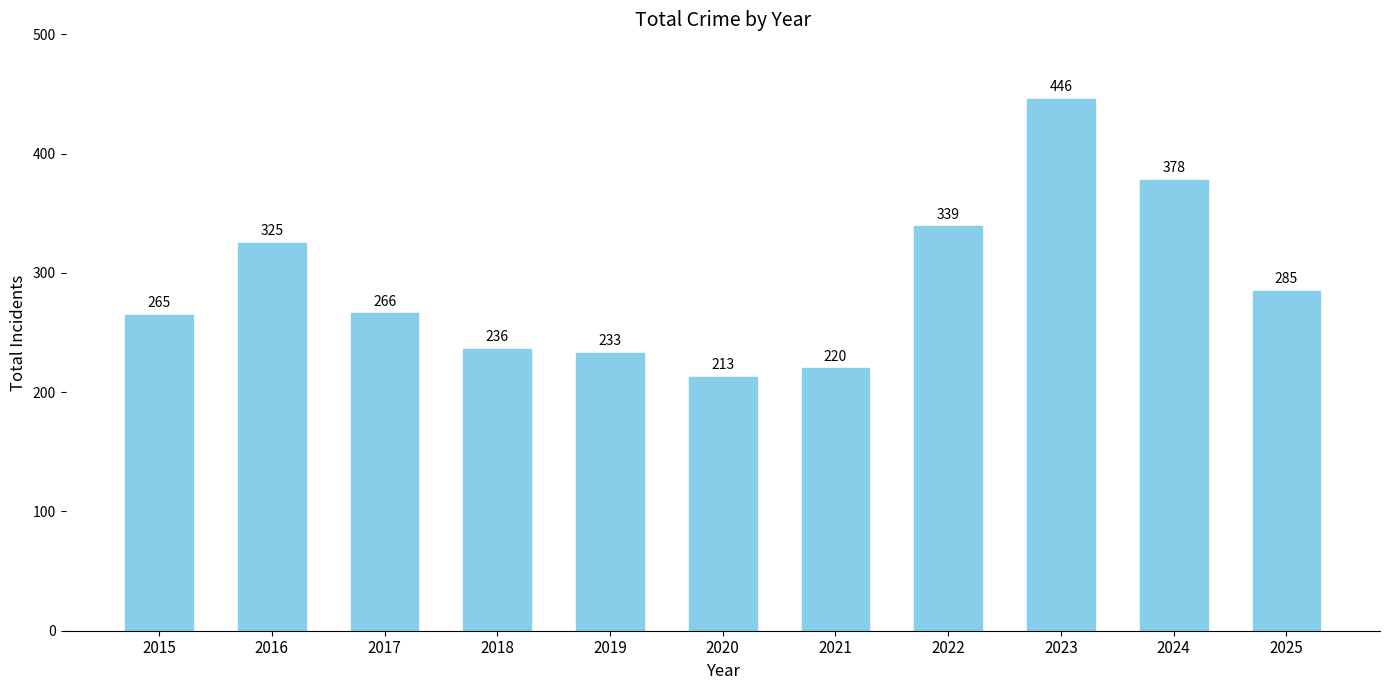

How many values are below 266?

5